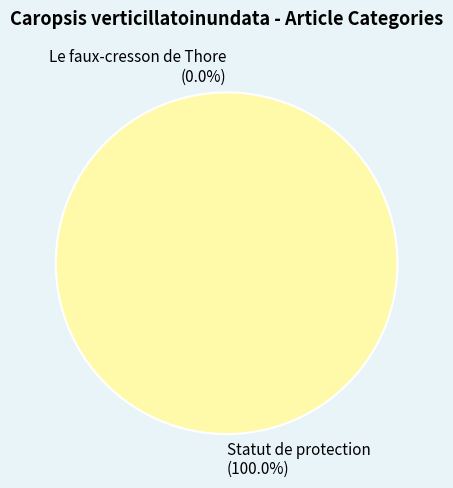

Combined, what portion of the pie is Statut de protection and Le faux-cresson de Thore?

100.0%